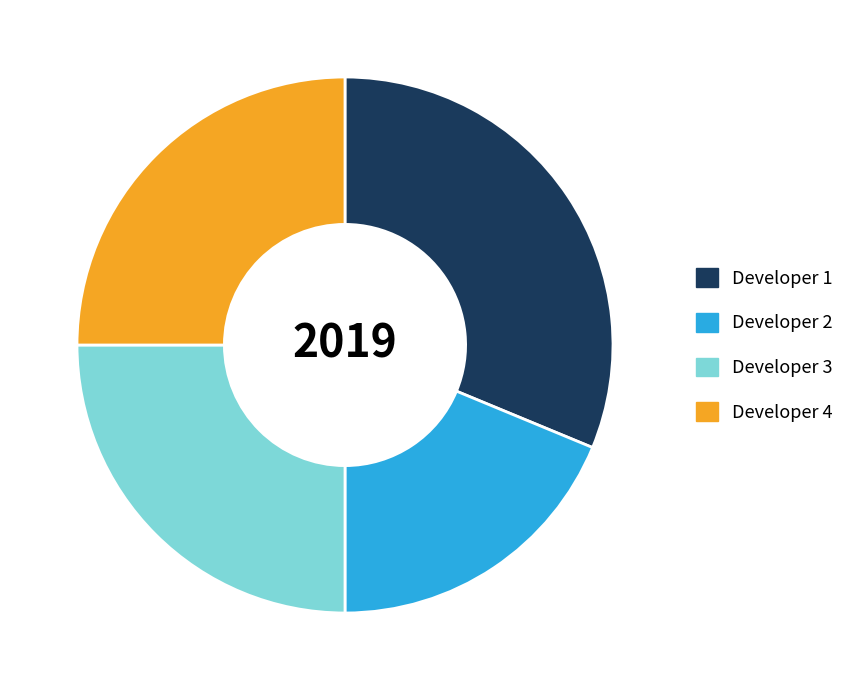

Is it true that Developer 3 is 35% of the pie?

False